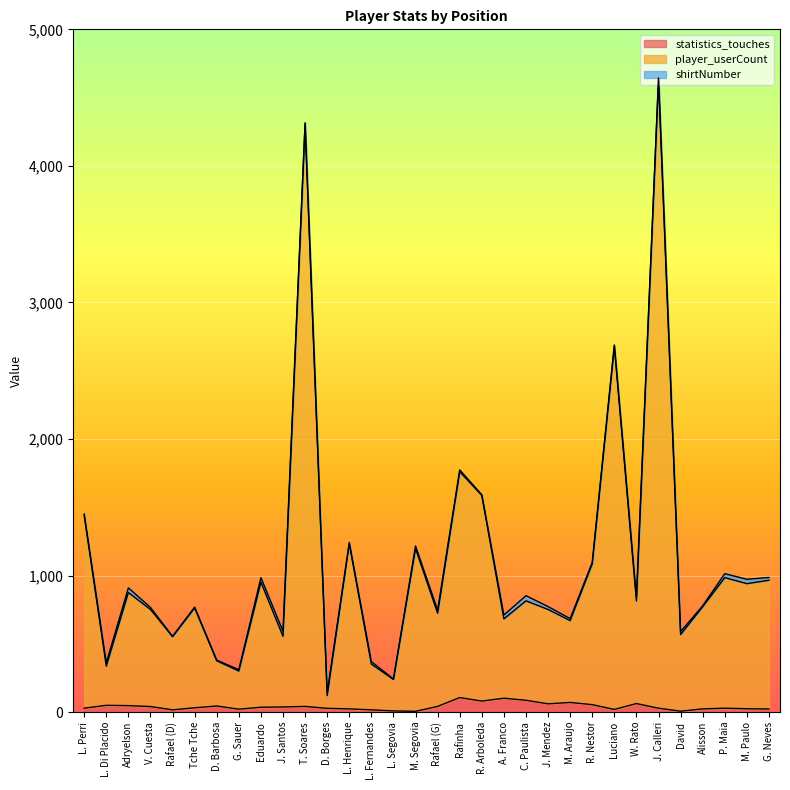

At which category does statistics_touches reach its first local peak?

L. Di Placido